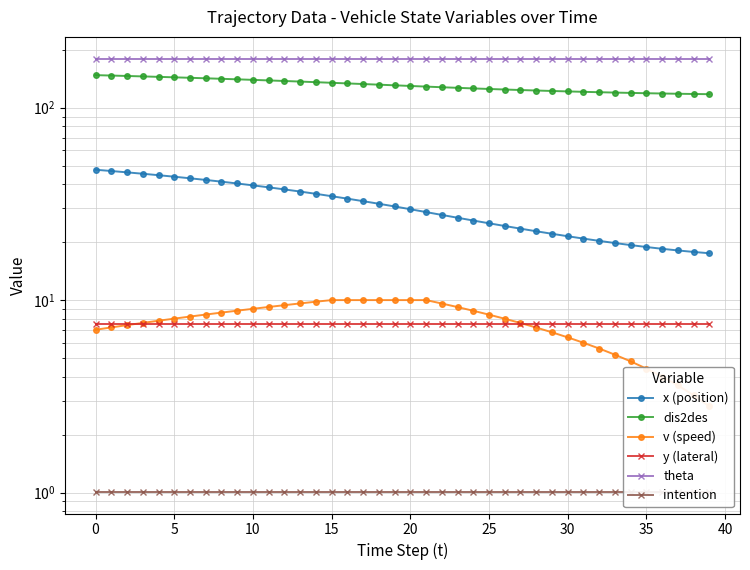

What are all the series names shown in the legend?

x (position), dis2des, v (speed), y (lateral), theta, intention